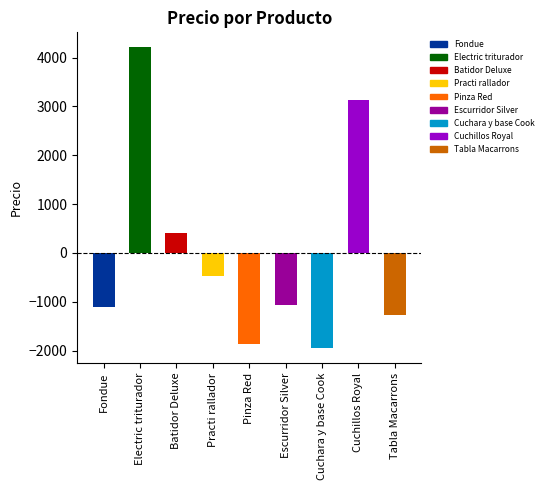

What is the maximum value shown in the chart?

4210